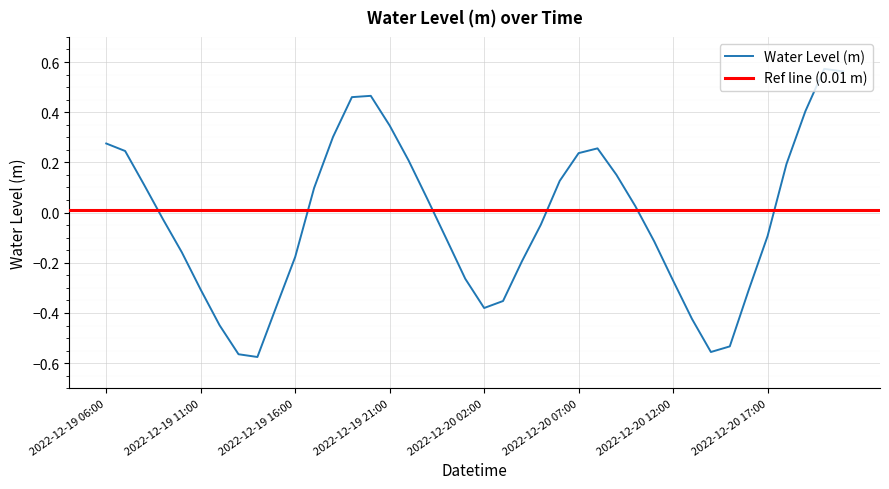

Reading right to left, extract all data points from this chart.

2022-12-20 21:00=0.6	2022-12-20 20:00=0.6	2022-12-20 19:00=0.4	2022-12-20 18:00=0.2	2022-12-20 17:00=-0.1	2022-12-20 16:00=-0.3	2022-12-20 15:00=-0.5	2022-12-20 14:00=-0.6	2022-12-20 13:00=-0.4	2022-12-20 12:00=-0.3	2022-12-20 11:00=-0.1	2022-12-20 10:00=0.0	2022-12-20 09:00=0.2	2022-12-20 08:00=0.3	2022-12-20 07:00=0.2	2022-12-20 06:00=0.1	2022-12-20 05:00=-0.0	2022-12-20 04:00=-0.2	2022-12-20 03:00=-0.4	2022-12-20 02:00=-0.4	2022-12-20 01:00=-0.3	2022-12-20 00:00=-0.1	2022-12-19 23:00=0.1	2022-12-19 22:00=0.2	2022-12-19 21:00=0.3	2022-12-19 20:00=0.5	2022-12-19 19:00=0.5	2022-12-19 18:00=0.3	2022-12-19 17:00=0.1	2022-12-19 16:00=-0.2	2022-12-19 15:00=-0.4	2022-12-19 14:00=-0.6	2022-12-19 13:00=-0.6	2022-12-19 12:00=-0.4	2022-12-19 11:00=-0.3	2022-12-19 10:00=-0.2	2022-12-19 09:00=-0.0	2022-12-19 08:00=0.1	2022-12-19 07:00=0.2	2022-12-19 06:00=0.3